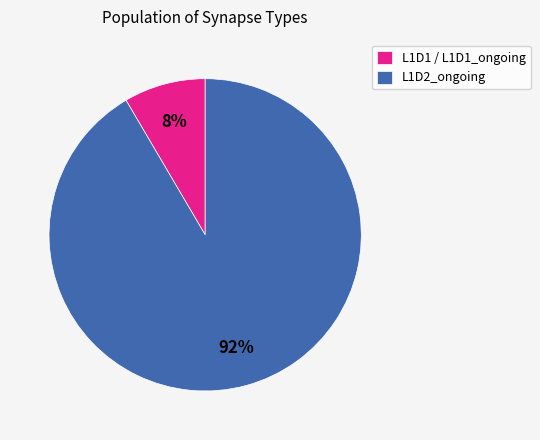

To the nearest percent, what is the average slice percentage?

50%